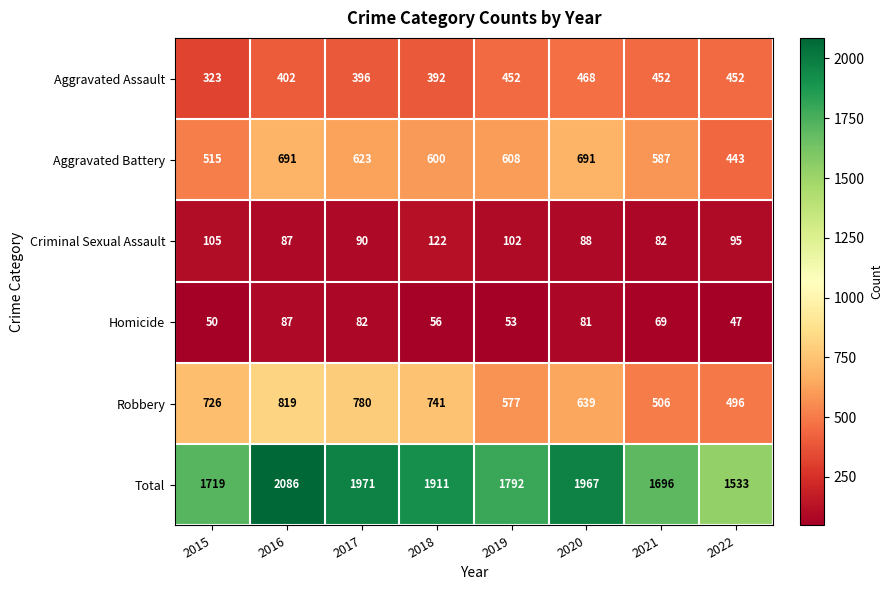

What is the total value across all series at 2020?

3934